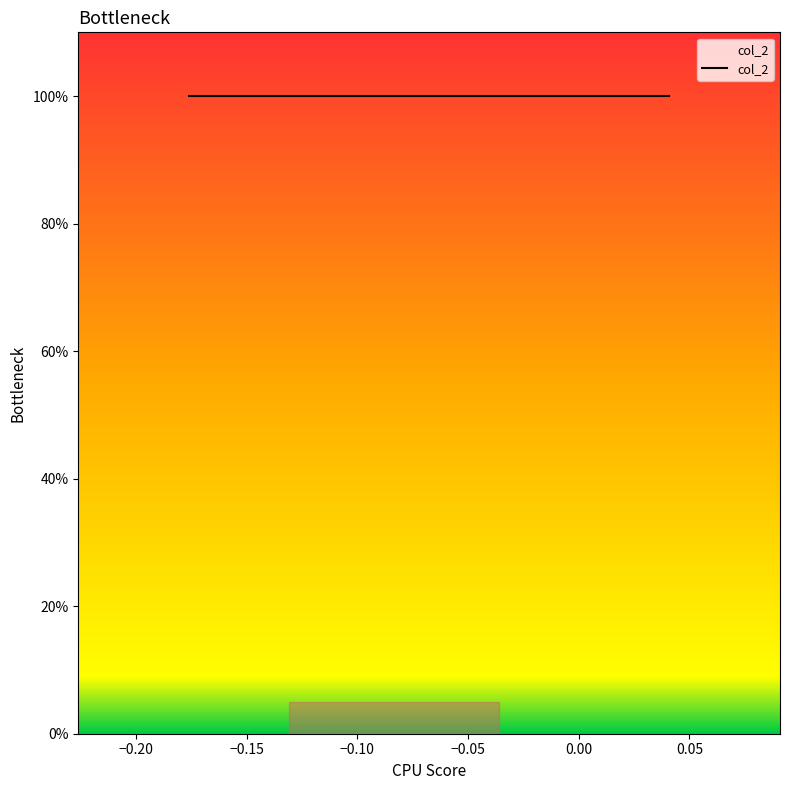

True or false: col_2 and col_0 cross at least once.

False